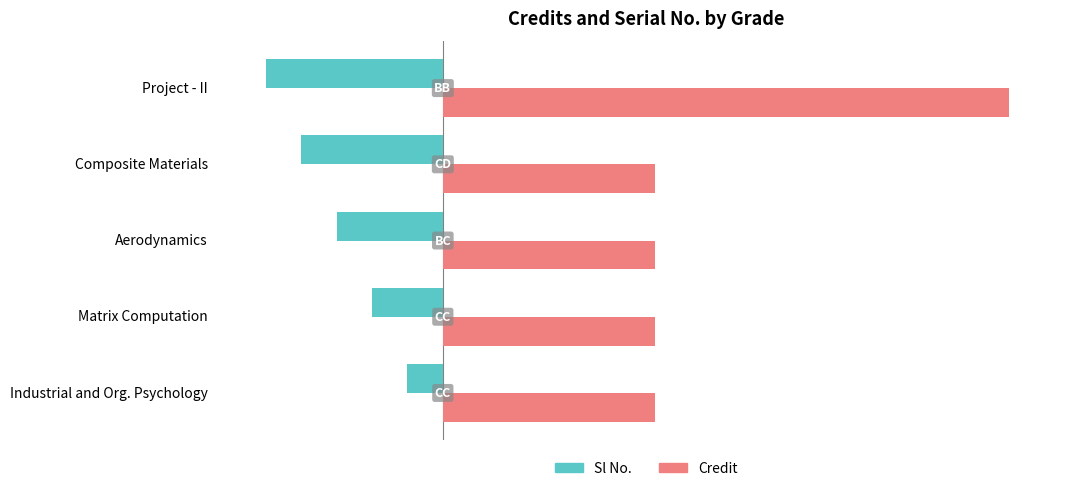

What is the maximum value shown in the chart?

16